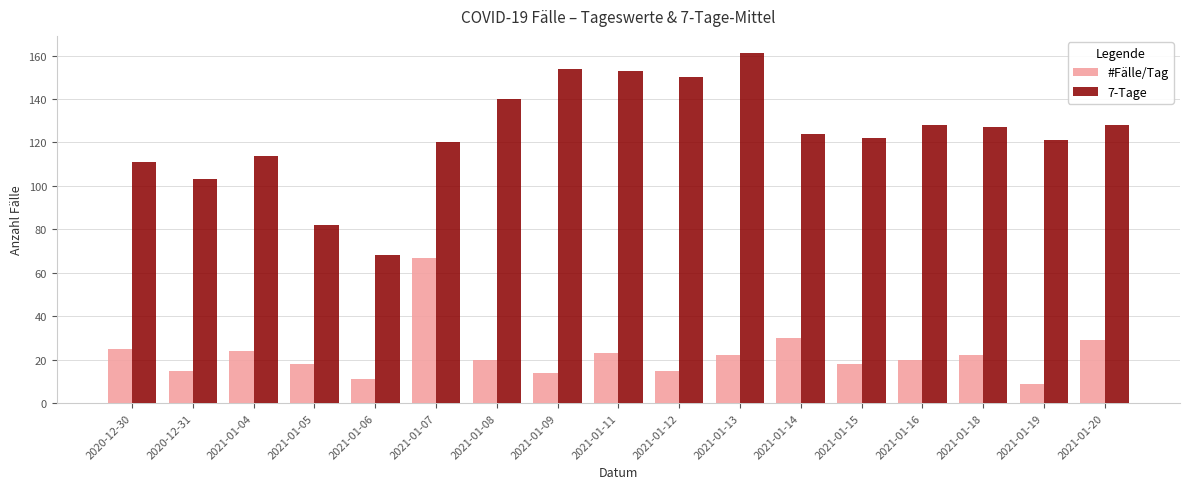

At which category is the sum across all series the highest?

2021-01-07